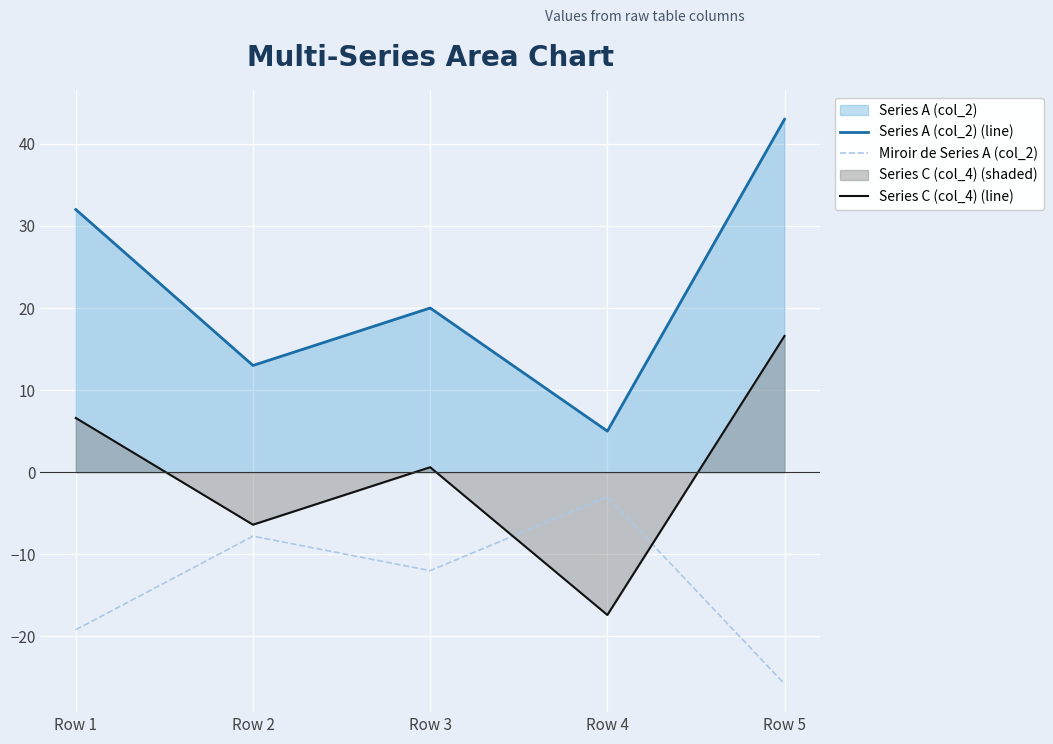

True or false: Series C (col_4) (line) has a value of 28.5 at Row 5.

False